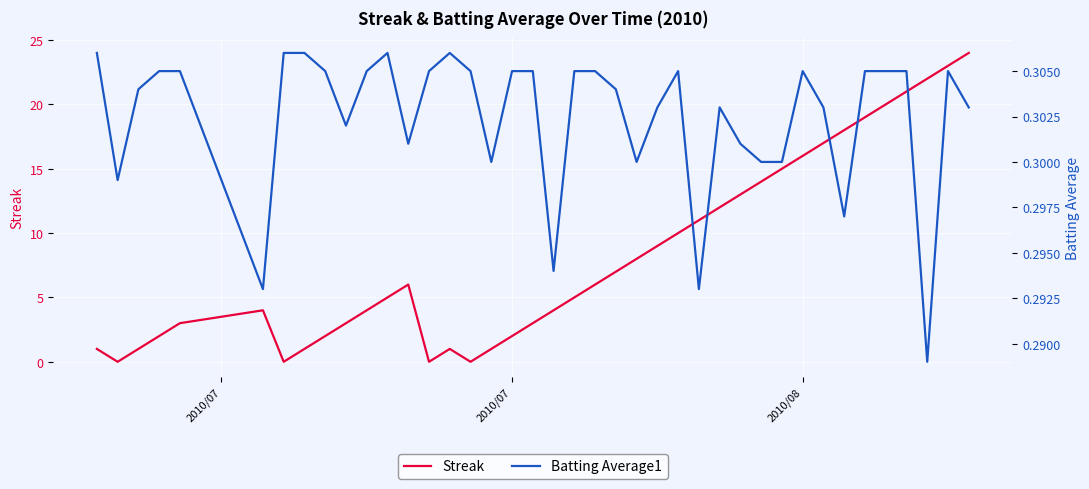

What is the maximum value for Streak?

24